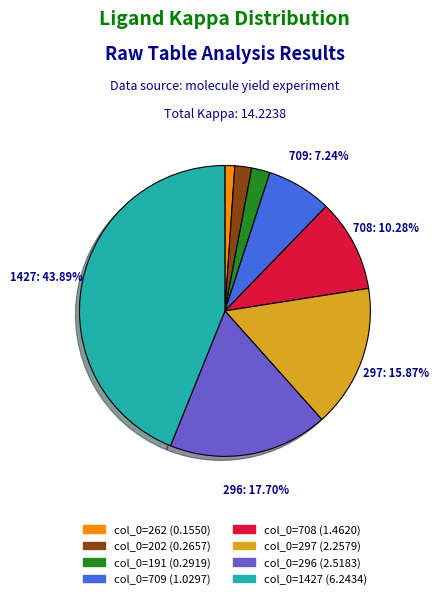

Does any single category account for the majority?

No